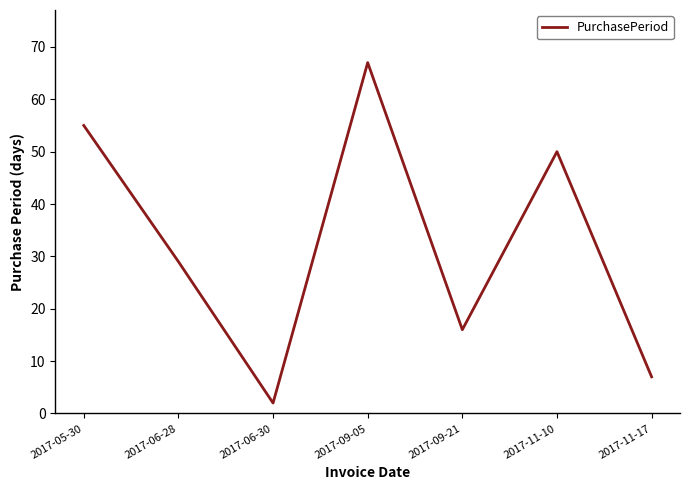

Between 2017-06-28 and 2017-11-17, which is larger?

2017-06-28